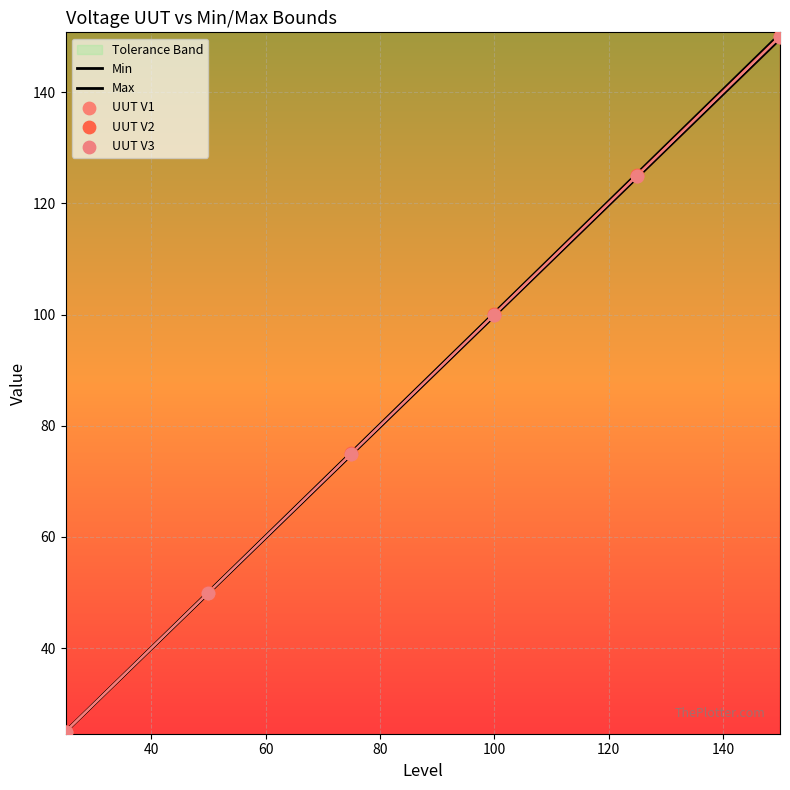

Which series has the largest Y range (max minus min)?

Max